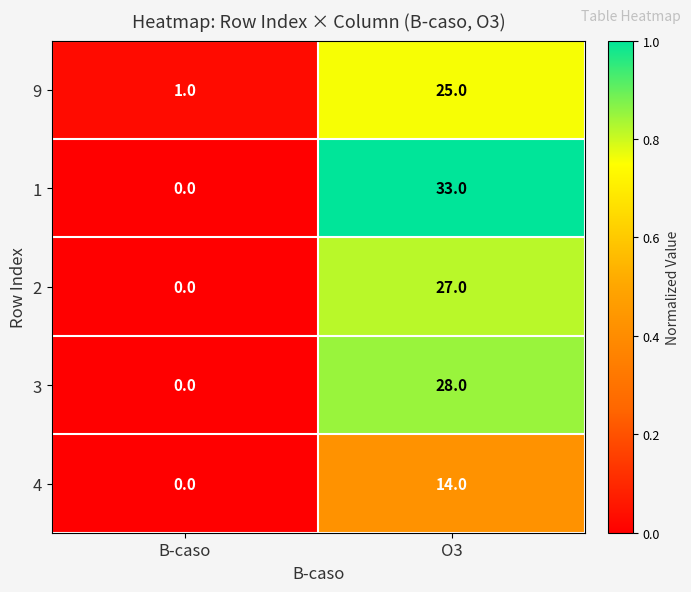

What is the sum of all 3 values?

28